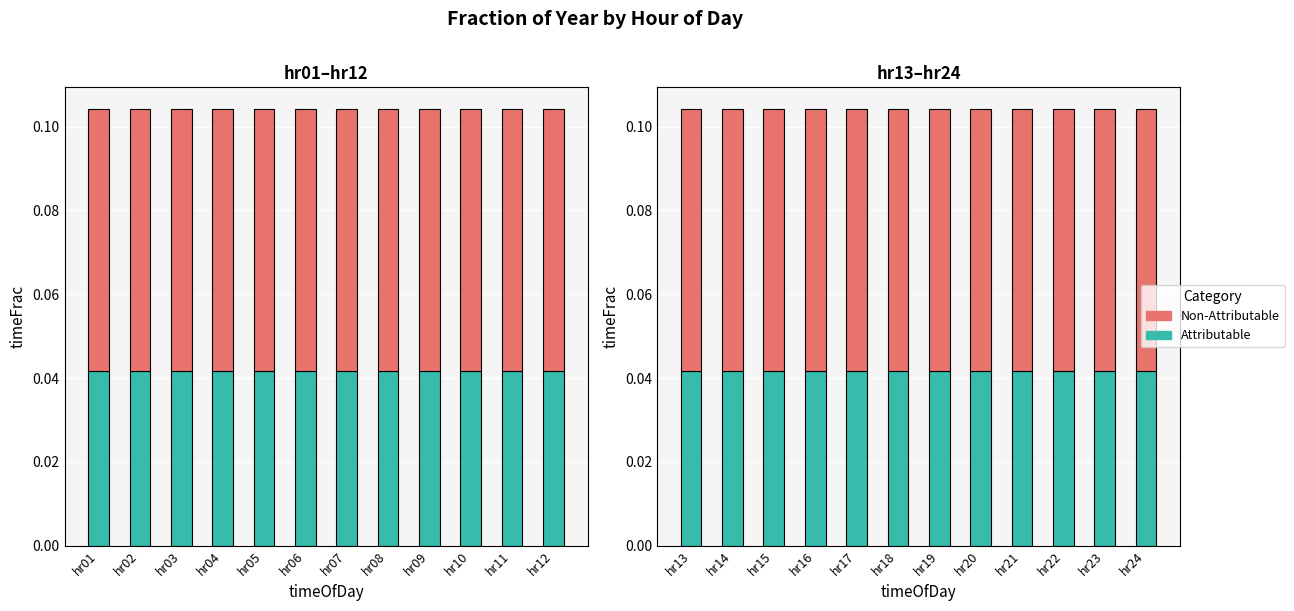

Is it true that Attributable equals 0.1 at hr18?

False